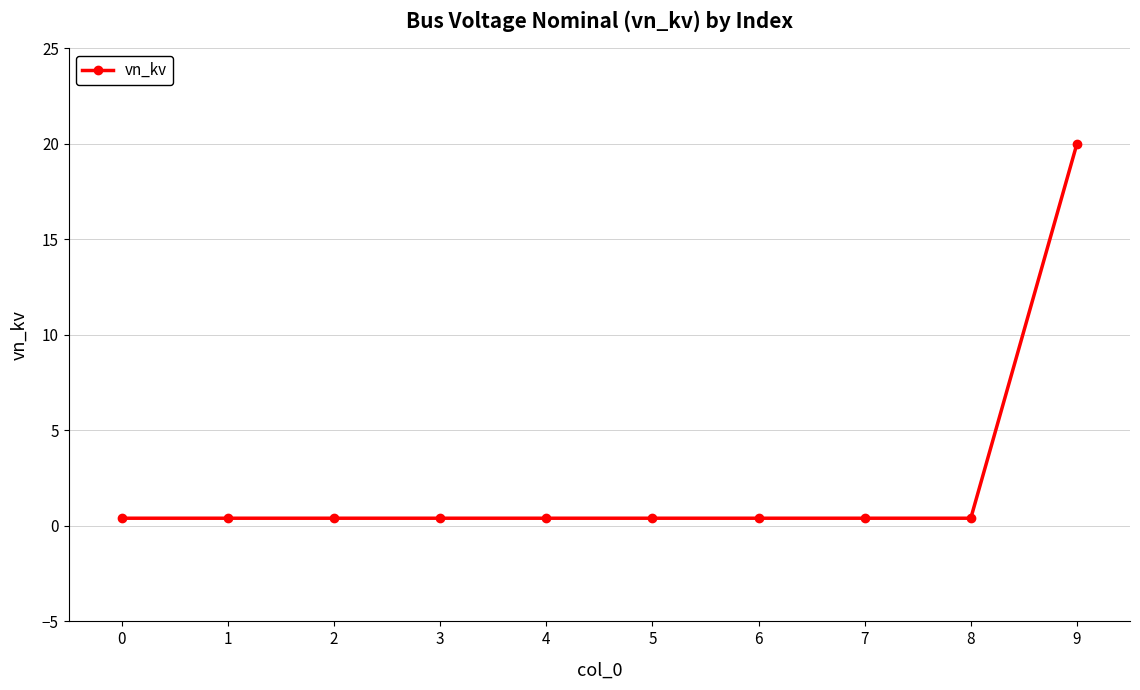

Is it true that the value at 9 is 4.1?

False